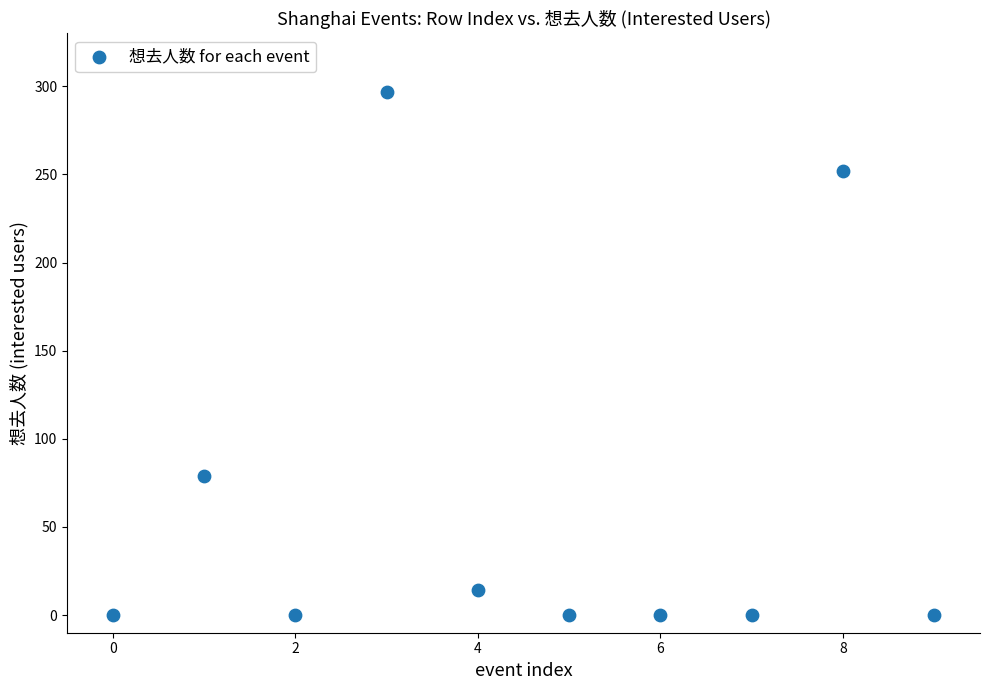

What Y value in the scatter plot is closest to 148?

79